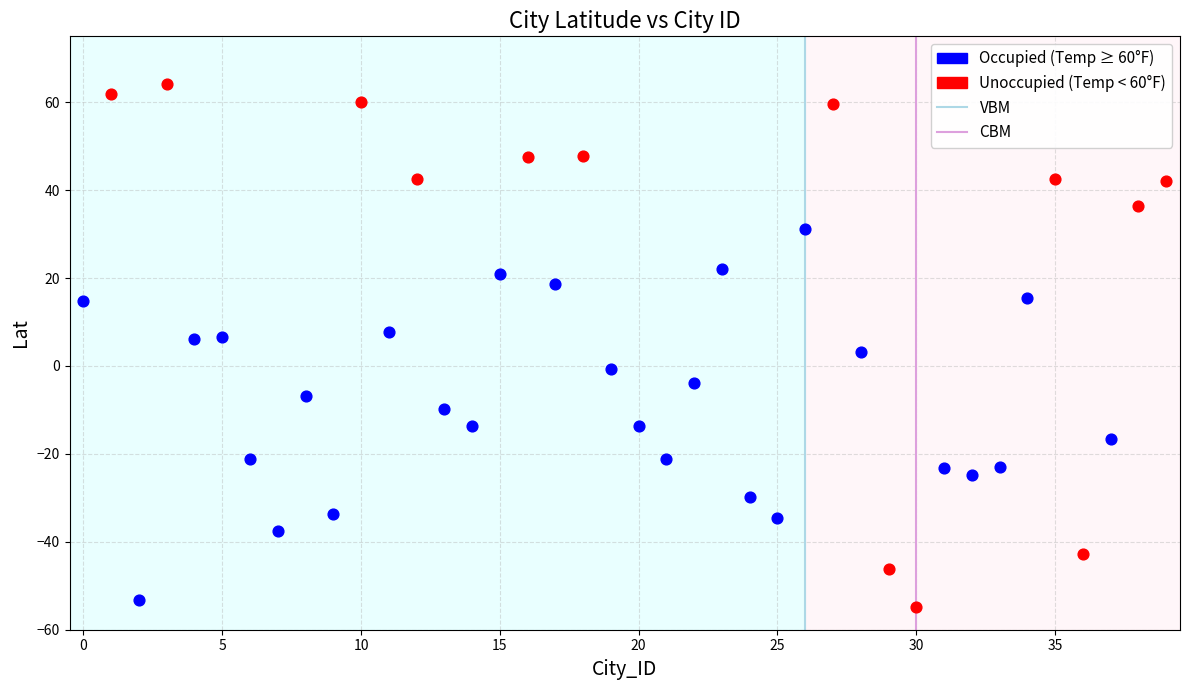

Which series reaches the maximum Y coordinate?

Unoccupied (Temp < 60°F)